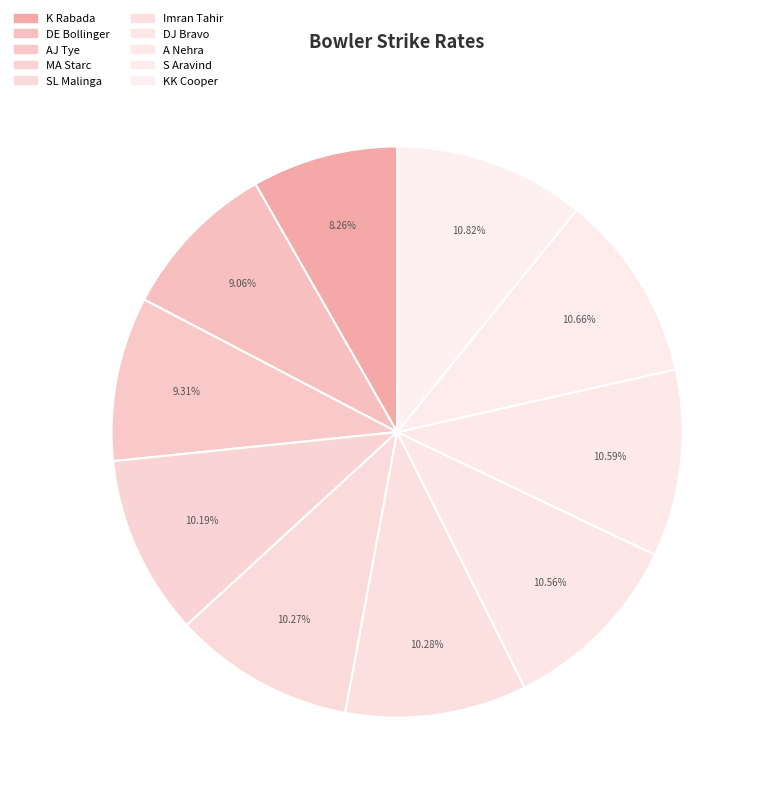

How much of the chart is everything except AJ Tye?

90.7%